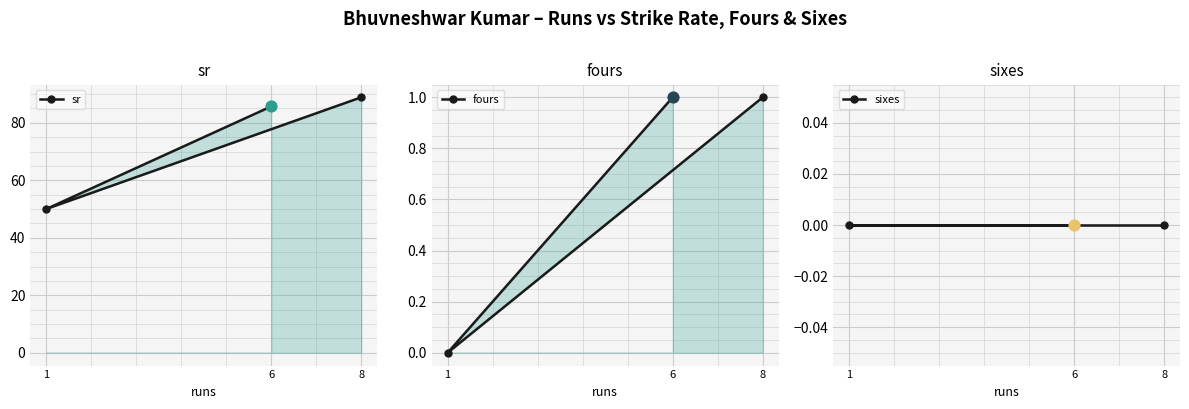

Which series has the widest spread of Y values?

sr